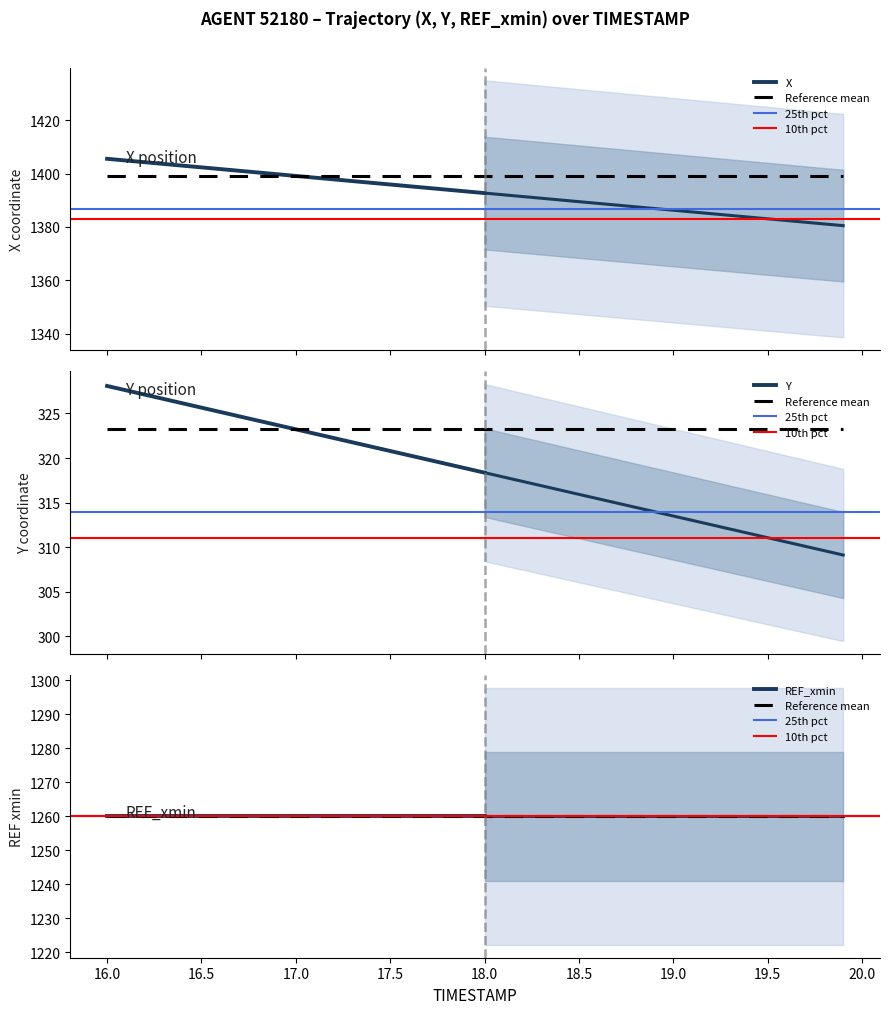

True or false: Y and X cross at least once.

False